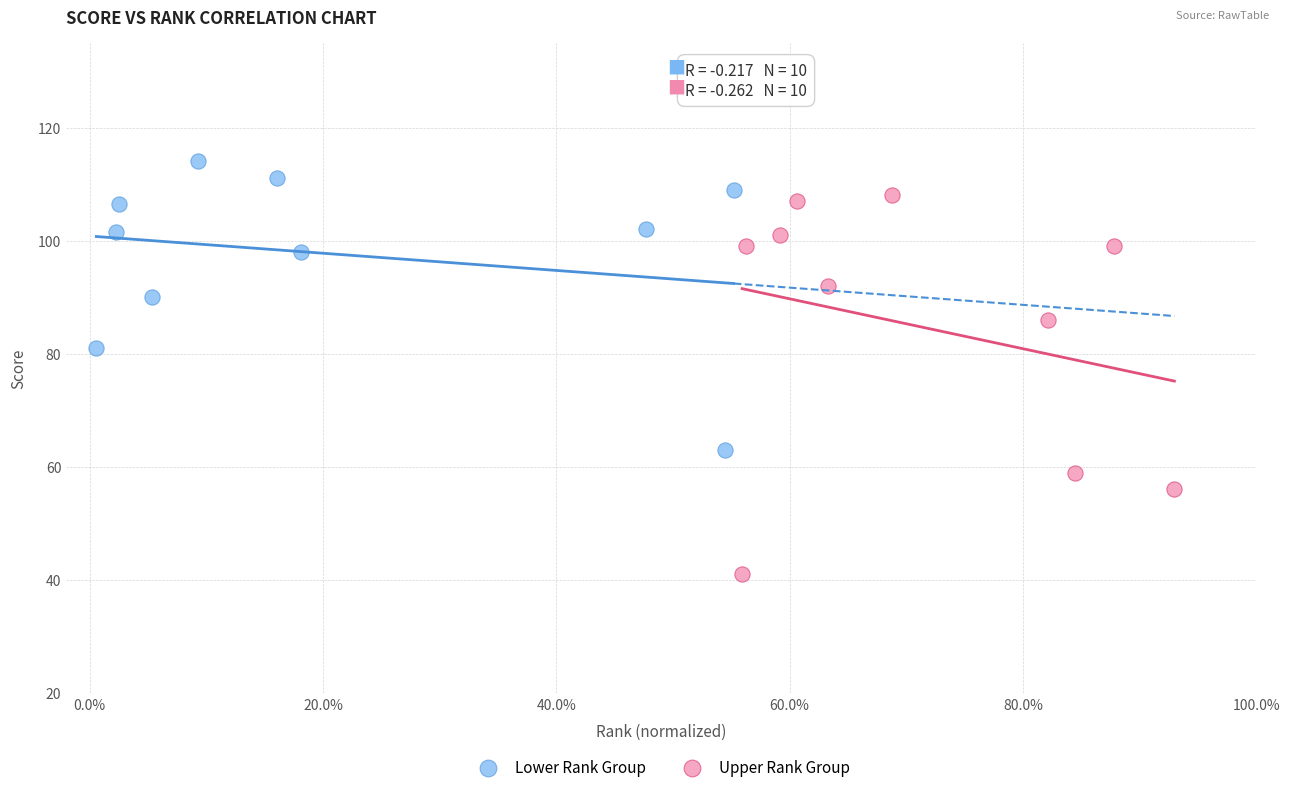

Which series reaches the maximum Y coordinate?

Lower Rank Group